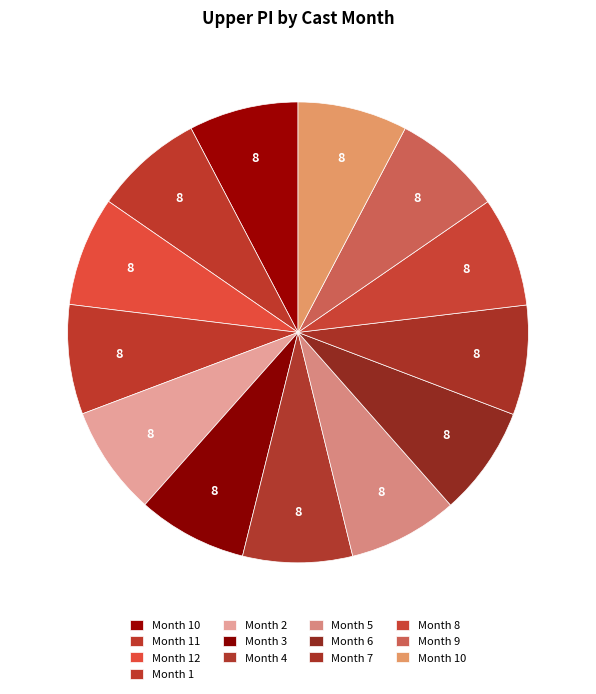

Count the number of slices in the pie.

13